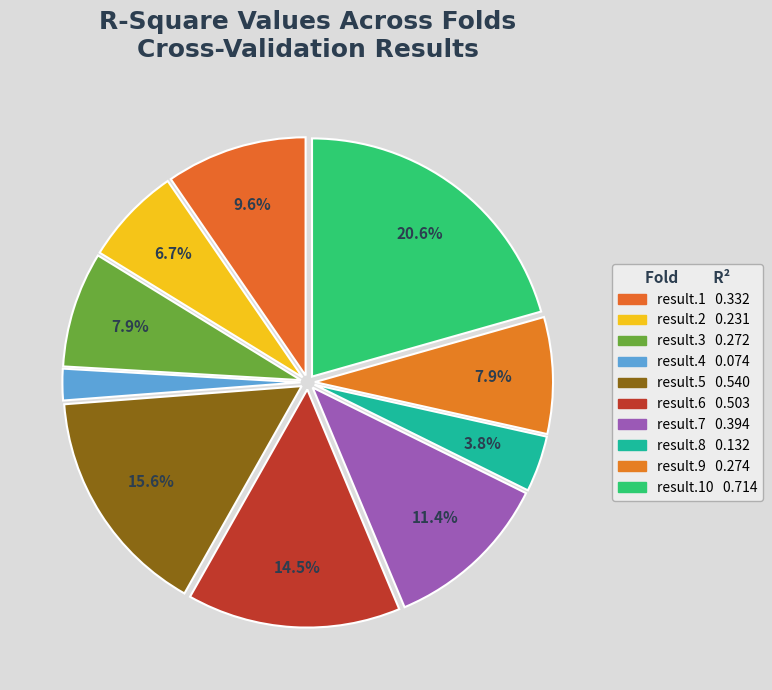

Is there a majority slice in this chart?

No